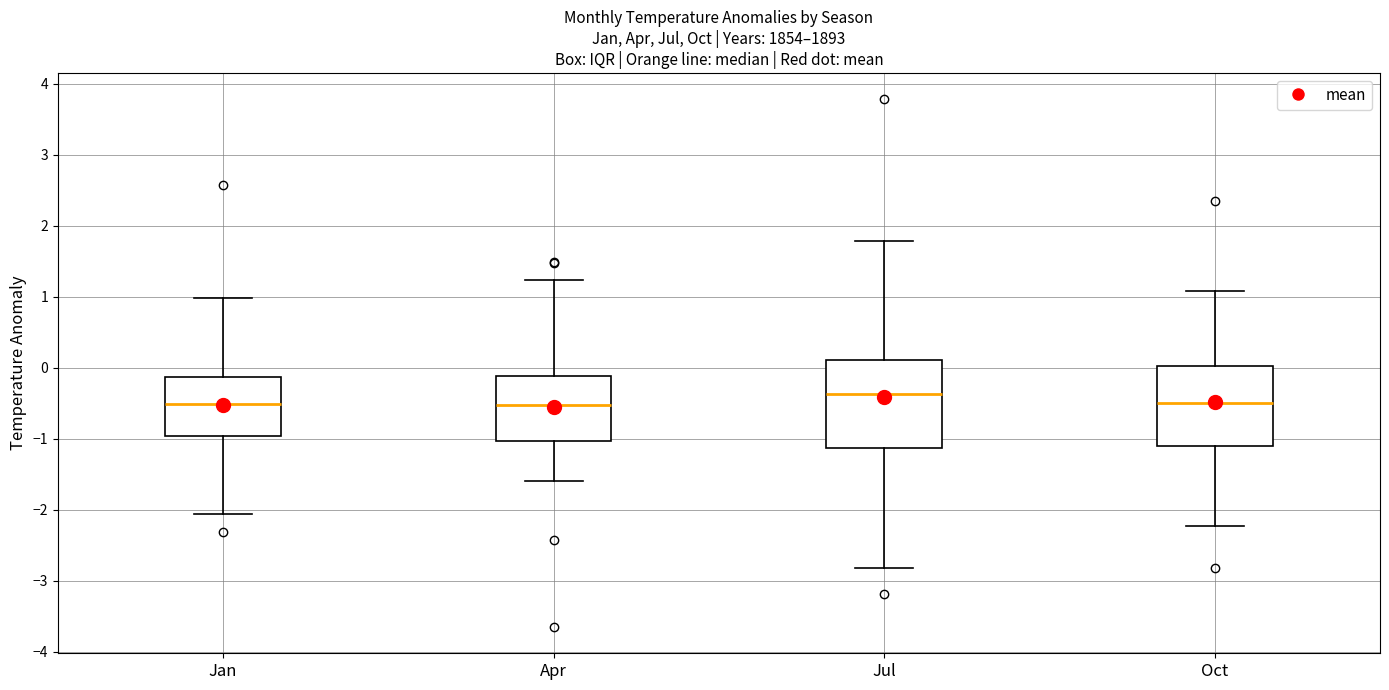

Where does the lower whisker of the box for Jul end on the y-axis? The values are not printed on the chart, so give them approximately, as read against the axis.

-2.8